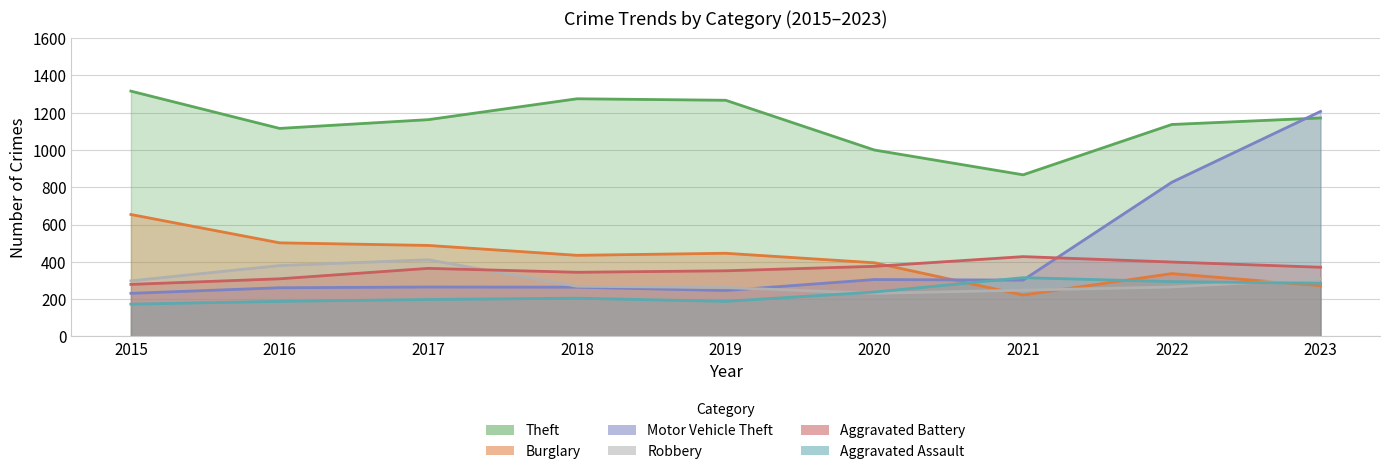

What is the sum of all Burglary values?

3751